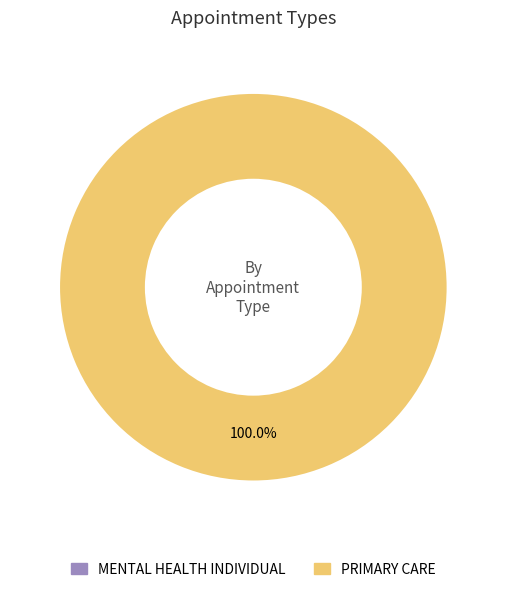

What is the largest slice in the pie chart?

PRIMARY CARE